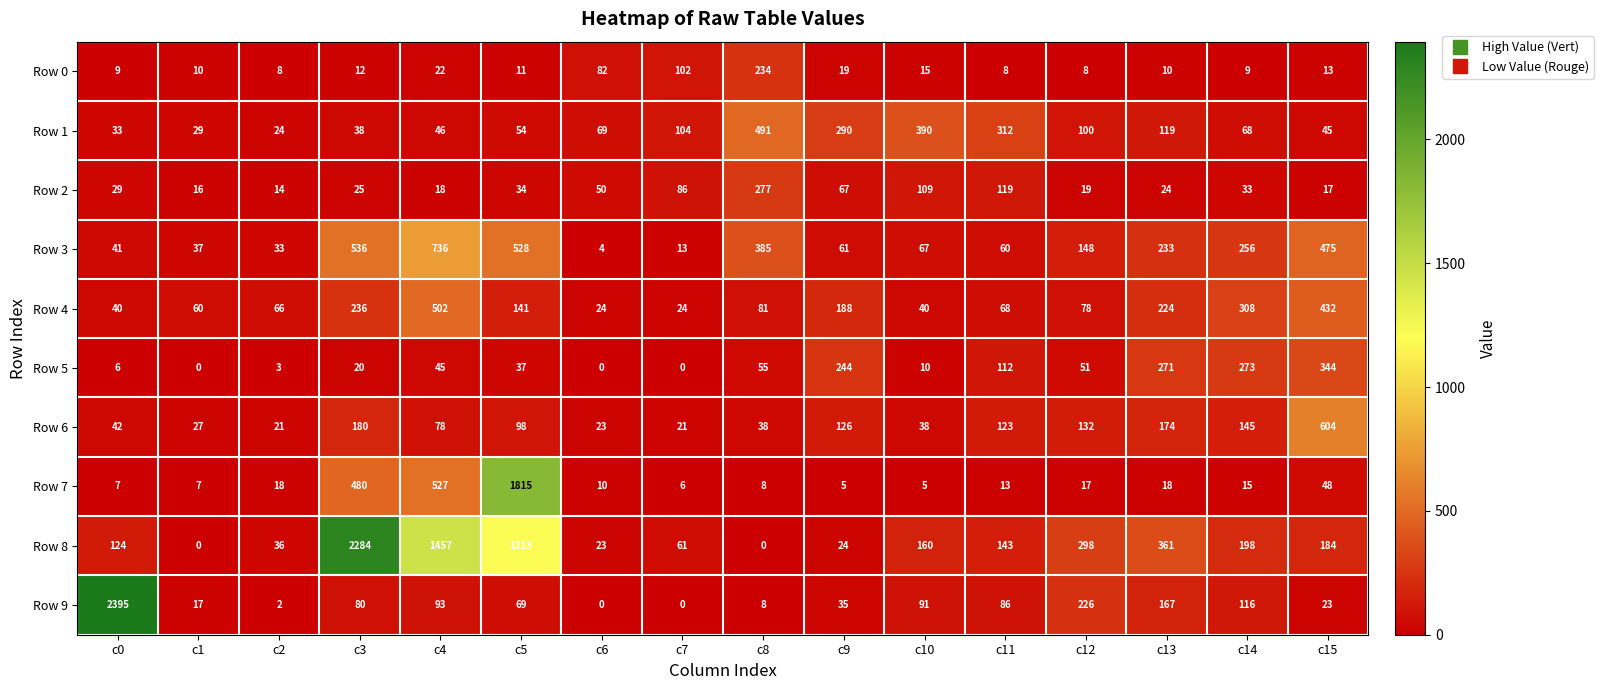

What is the maximum value shown in the chart?

2395